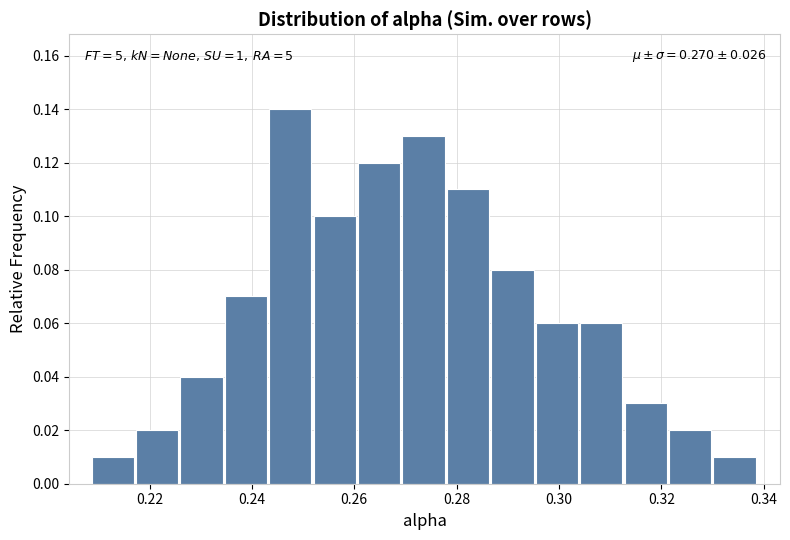

Over which range of the x-axis is the bar tallest?

0.244 to 0.252